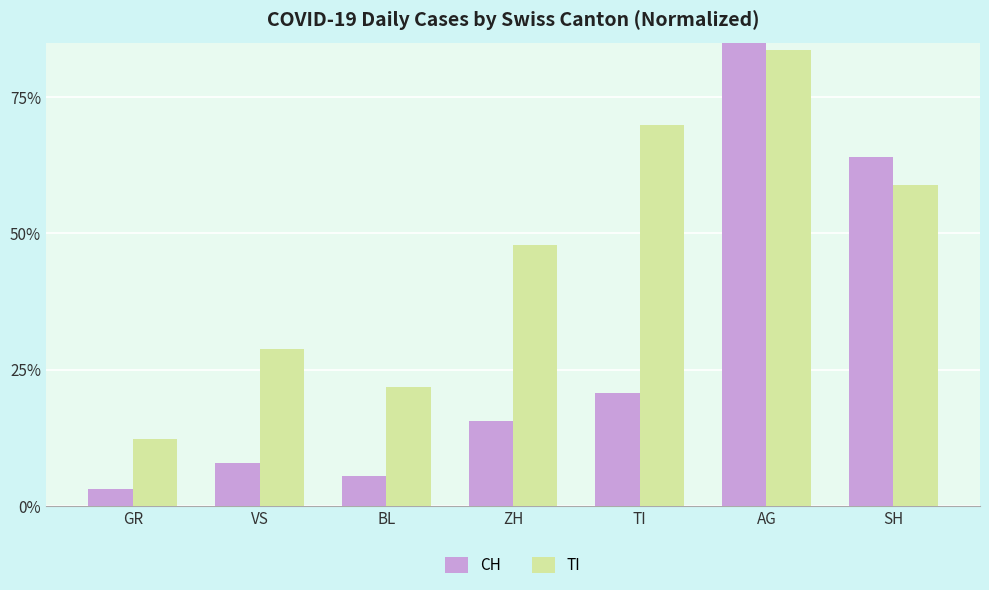

Reading left to right, list all the values displayed in this chart.

CH: 0.0	0.1	0.1	0.2	0.2	0.9	0.6
TI: 0.1	0.3	0.2	0.5	0.7	0.8	0.6